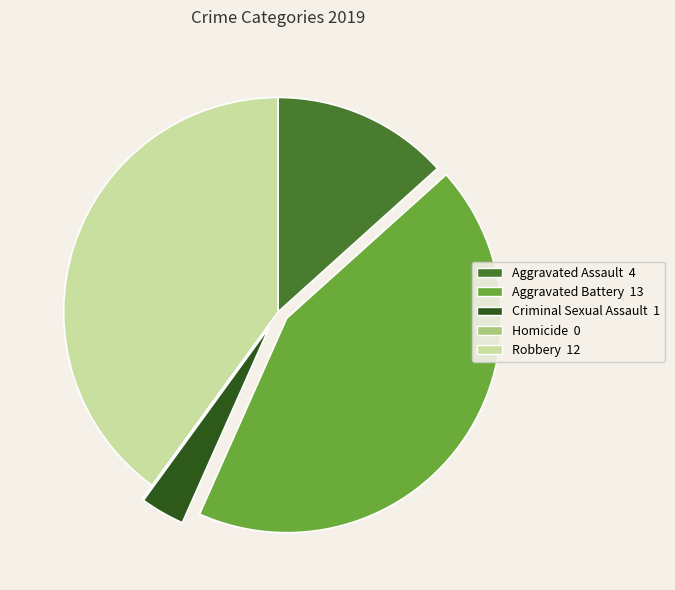

Does Aggravated Assault 4 represent more than half of the total?

No